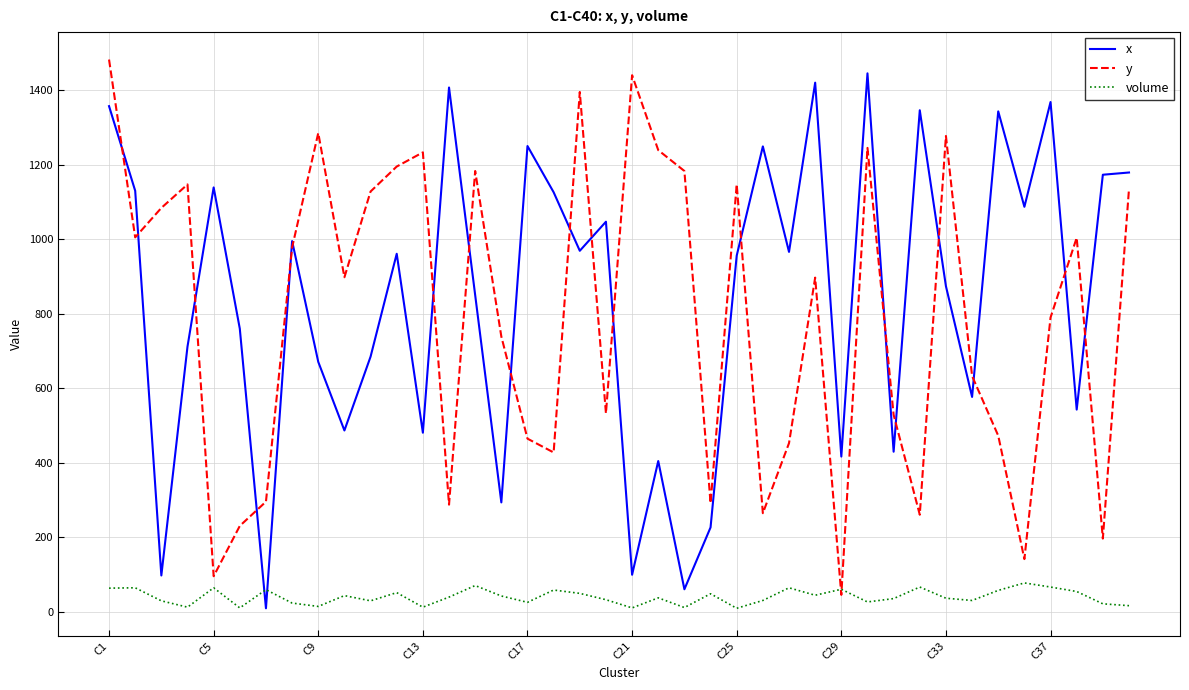

What is the maximum value shown in the chart?

1482